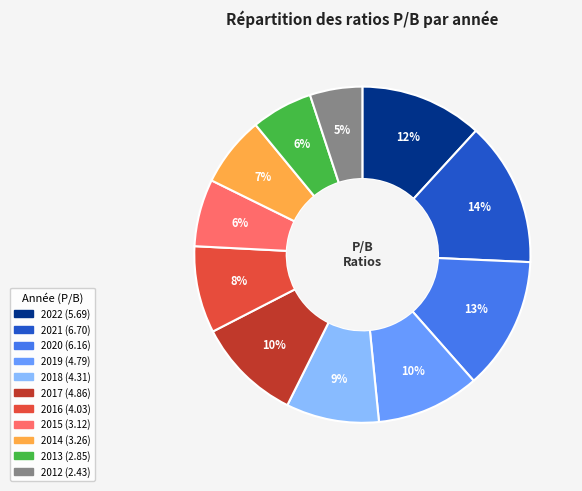

Which slice is the smallest?

2012